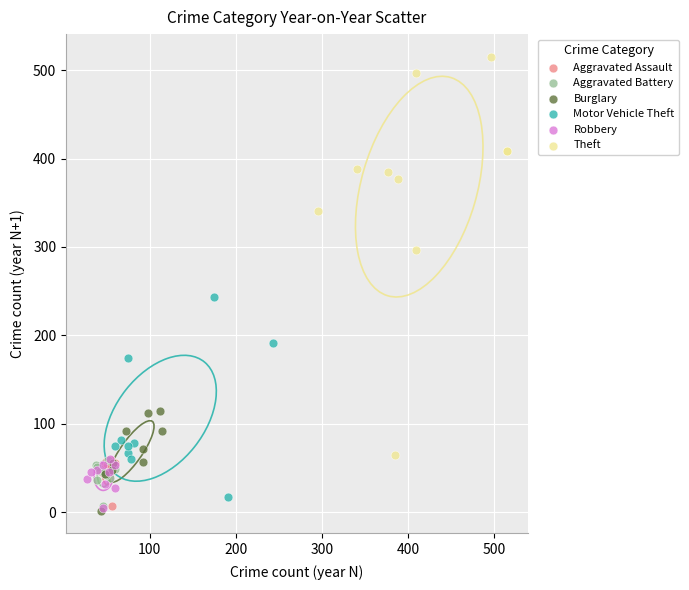

What are all the series names shown in the legend?

Aggravated Assault, Aggravated Battery, Burglary, Motor Vehicle Theft, Robbery, Theft